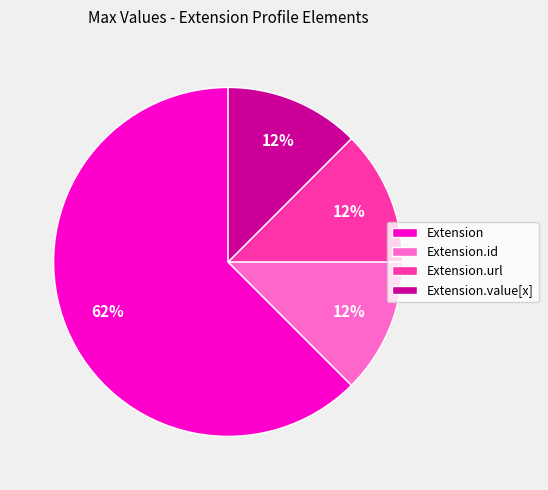

True or false: Extension.id accounts for 1% of the total.

False